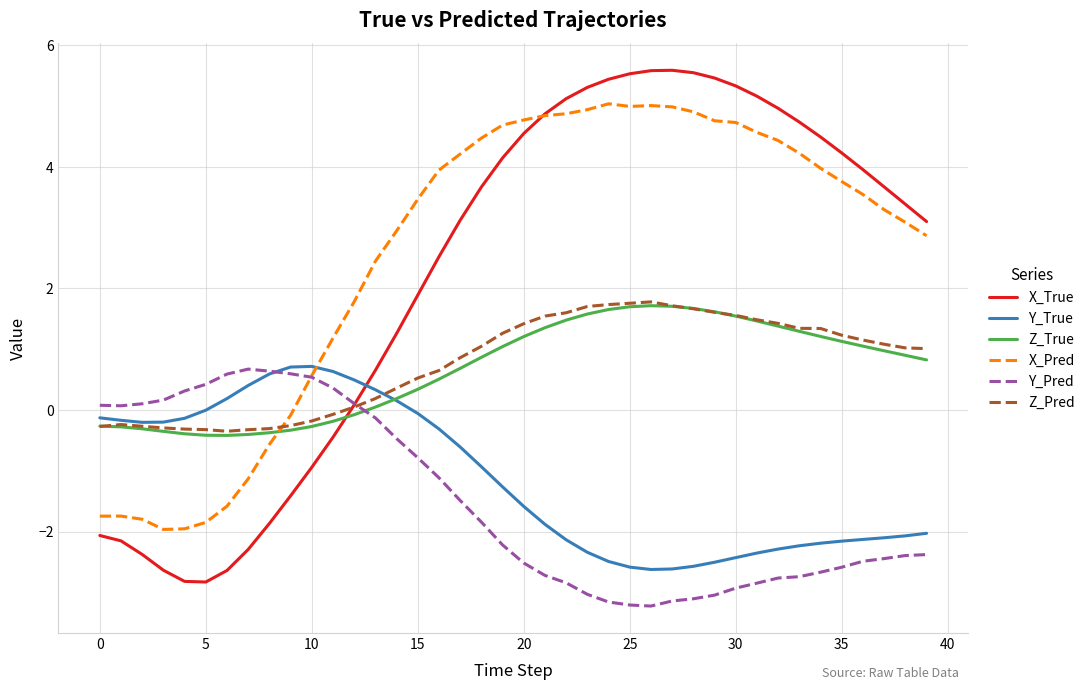

What is the maximum value for Z_Pred?

1.8